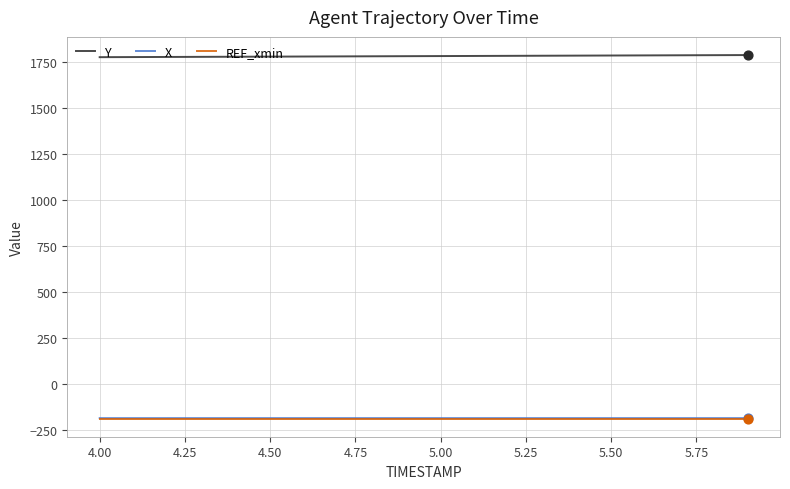

What is the minimum value shown in the chart?

-190.0